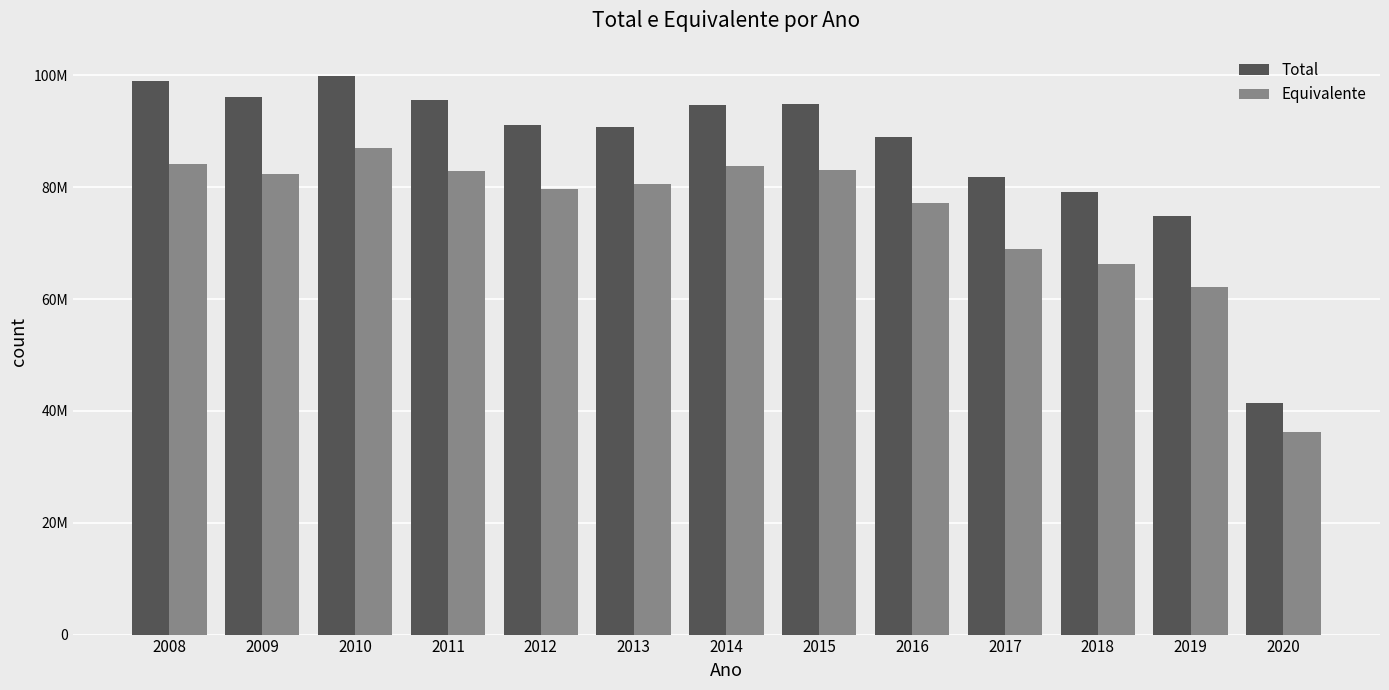

Does the chart contain stacked bars?

No